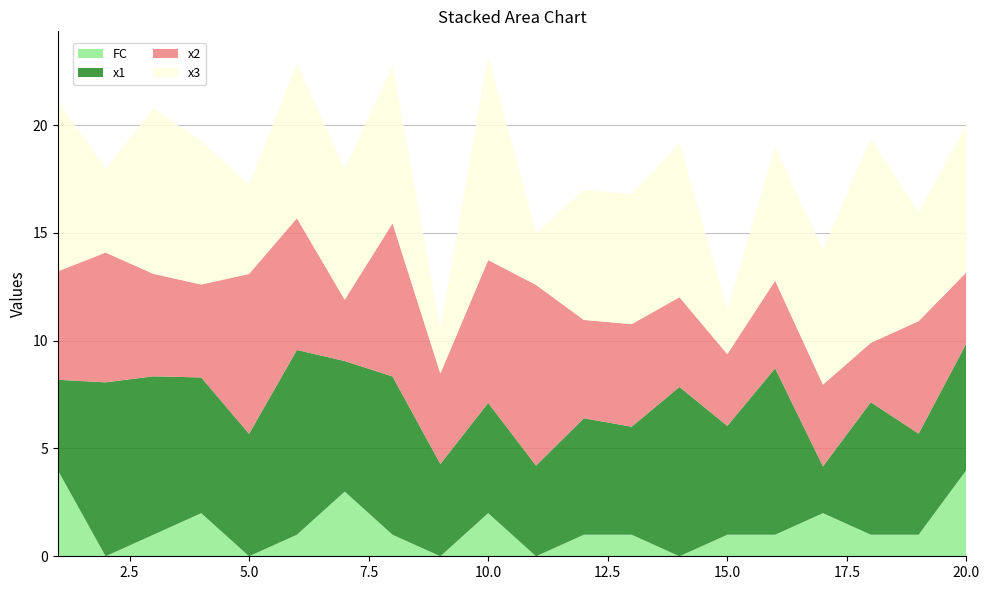

Reading left to right, what are all the values shown in this chart?

x1: 4.2	8.1	7.3	6.3	5.7	8.6	6.1	7.3	4.3	5.1	4.2	5.4	5.0	7.9	5.0	7.7	2.2	6.1	4.7	5.9
x2: 5.0	6.0	4.8	4.3	7.4	6.1	2.8	7.1	4.2	6.6	8.4	4.6	4.8	4.2	3.3	4.1	3.8	2.8	5.2	3.3
x3: 7.9	3.9	7.7	6.7	4.1	7.2	6.1	7.3	2.0	9.4	2.4	6.0	6.0	7.1	2.1	6.2	6.3	9.5	5.0	6.9
FC: 4.0	0.0	1.0	2.0	0.0	1.0	3.0	1.0	0.0	2.0	0.0	1.0	1.0	0.0	1.0	1.0	2.0	1.0	1.0	4.0